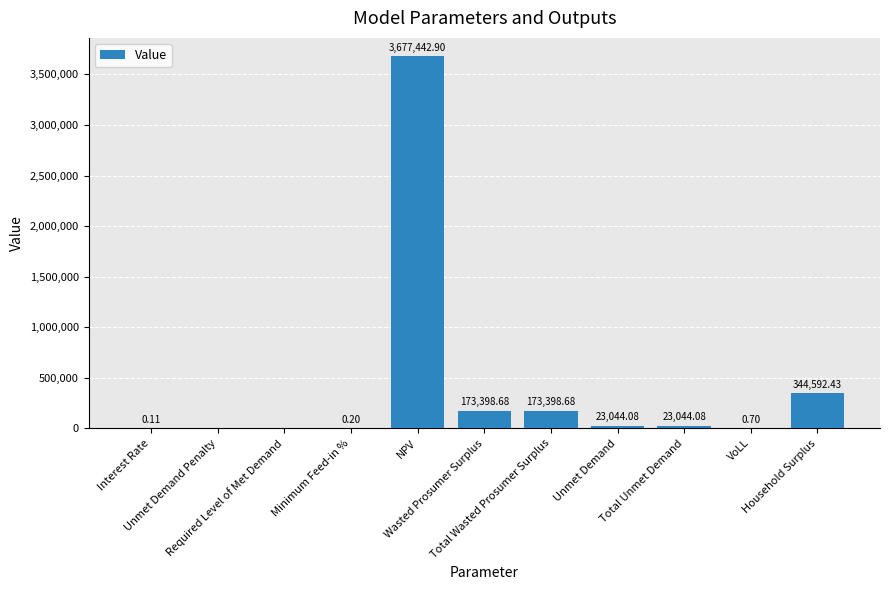

What is the sum of all values?

4414921.9